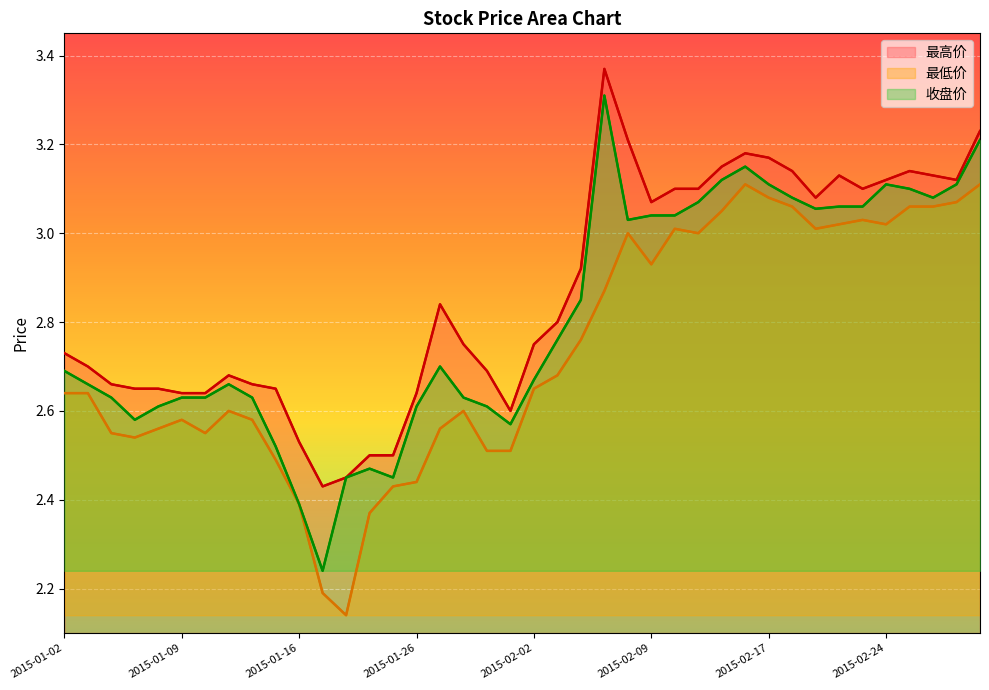

What is the approximate value of 最高价 at 17?

2.8